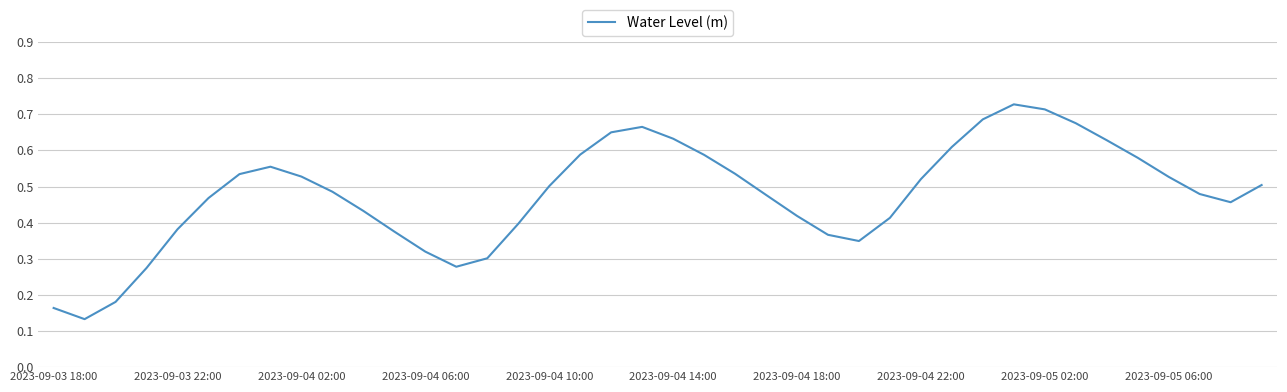

True or false: the data shows 0.5 at 2023-09-04 10:00.

True